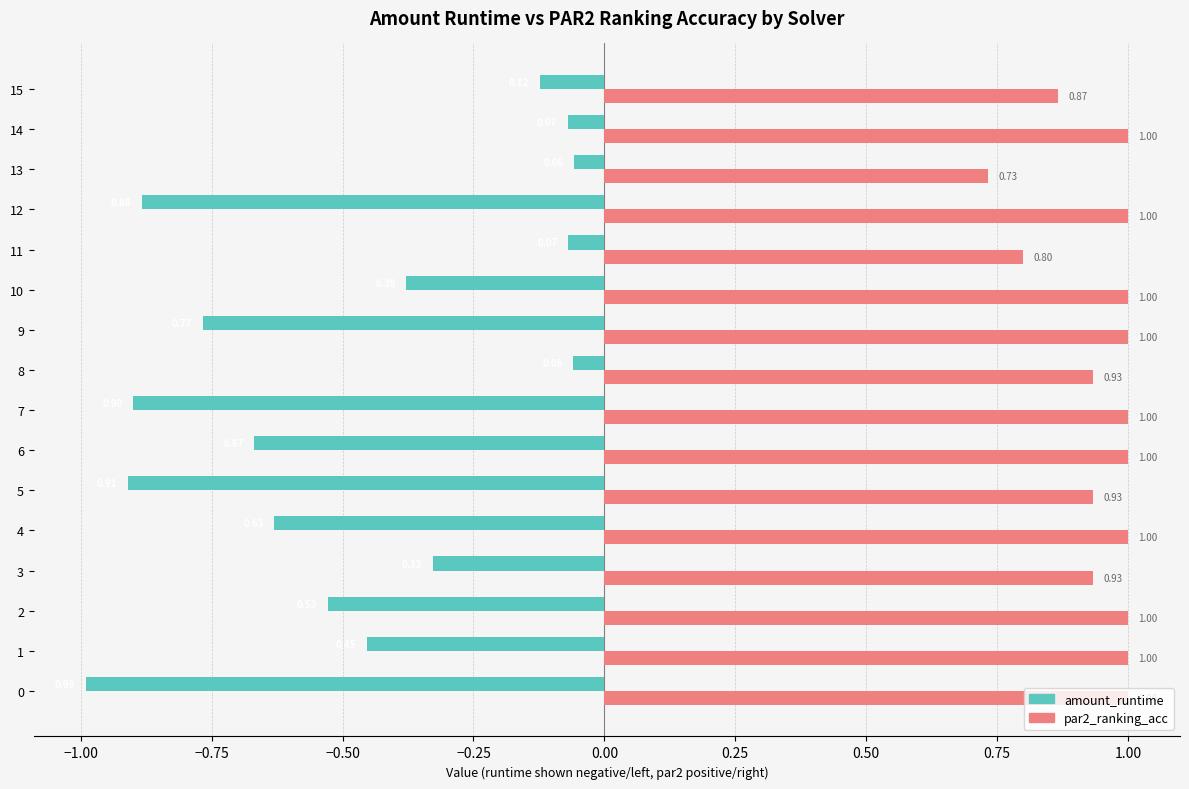

Rank the series at 0 from highest to lowest value.

par2_ranking_acc, amount_runtime